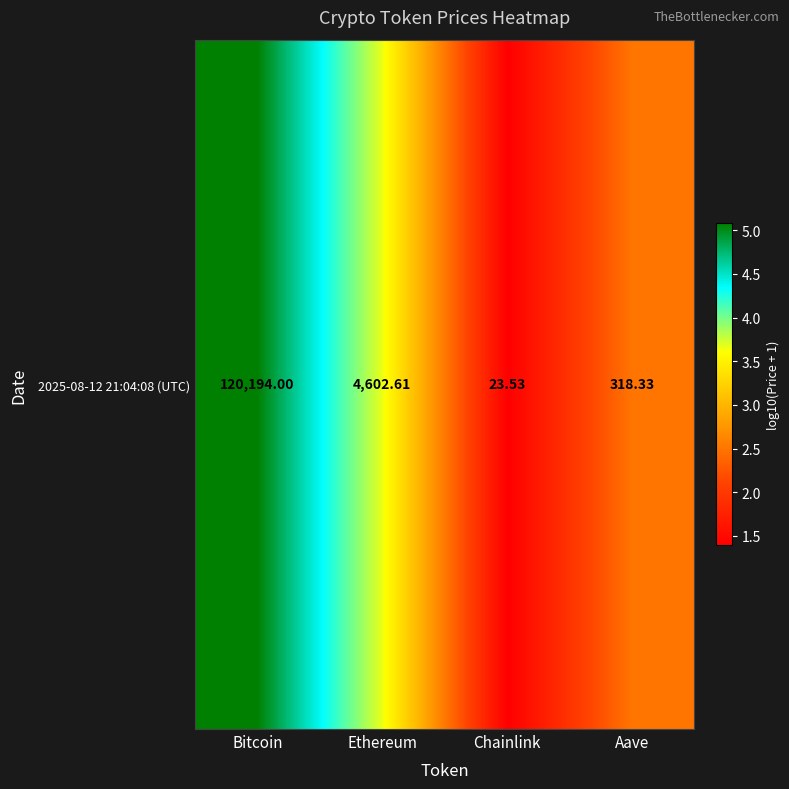

True or false: the data shows 1.4 at Chainlink.

True